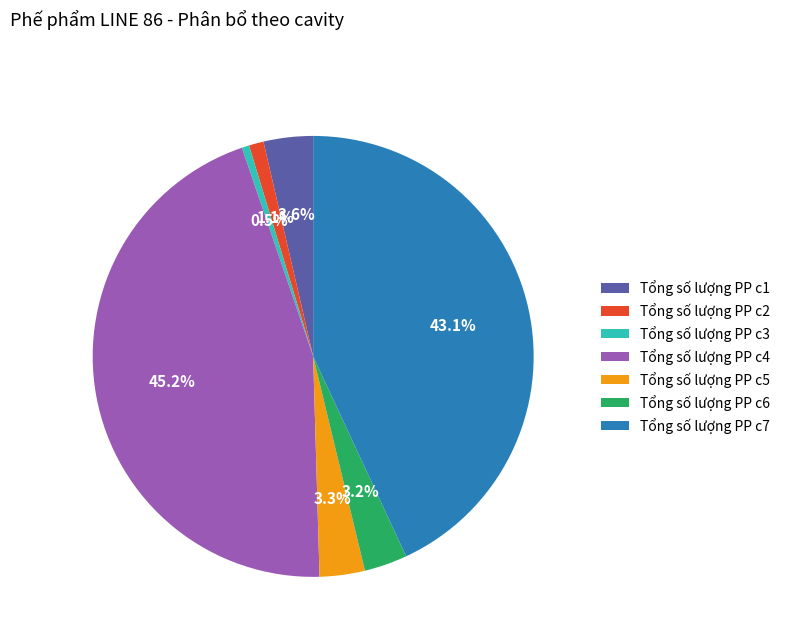

What percentage is the Tổng số lượng PP c7 slice, to the nearest percent?

43%